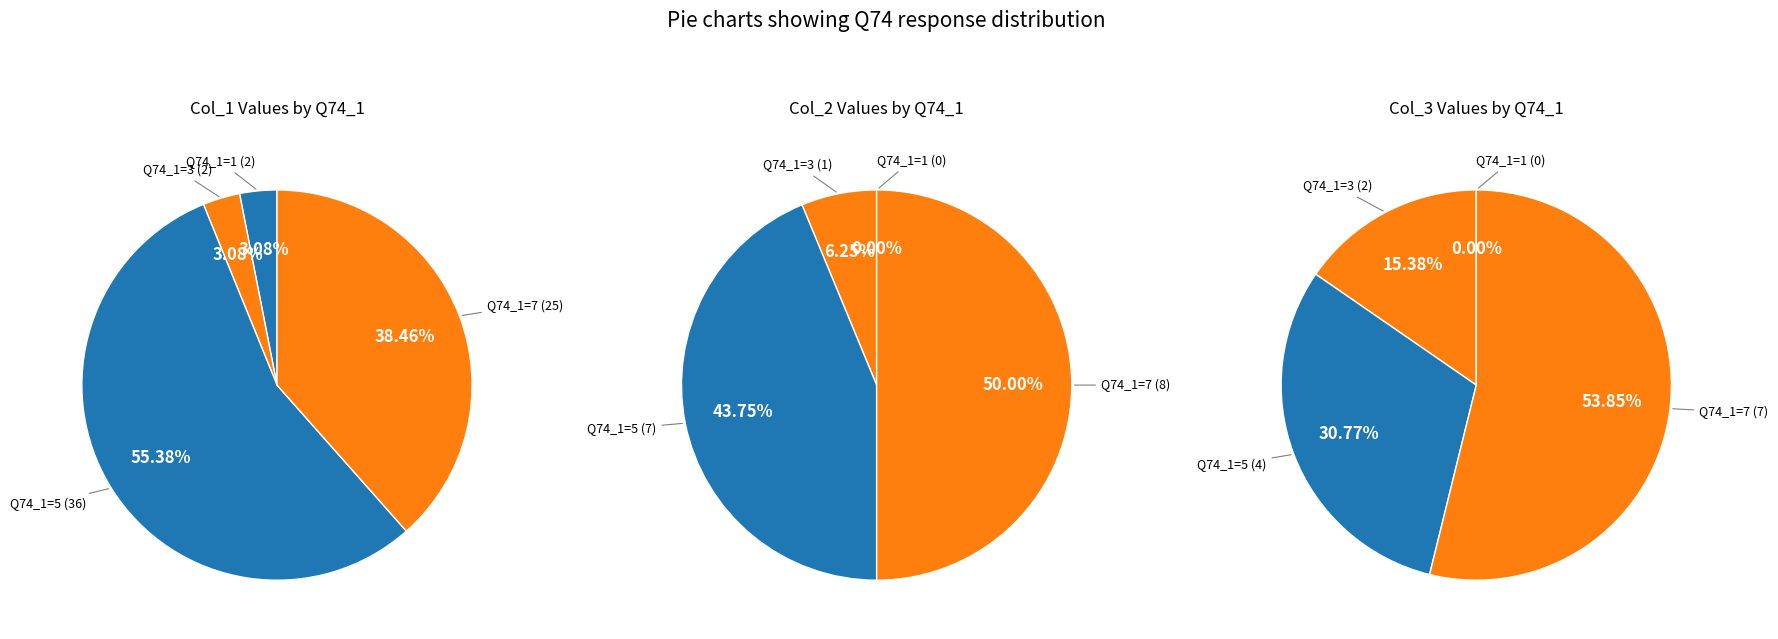

Is 1 the majority of the pie?

No